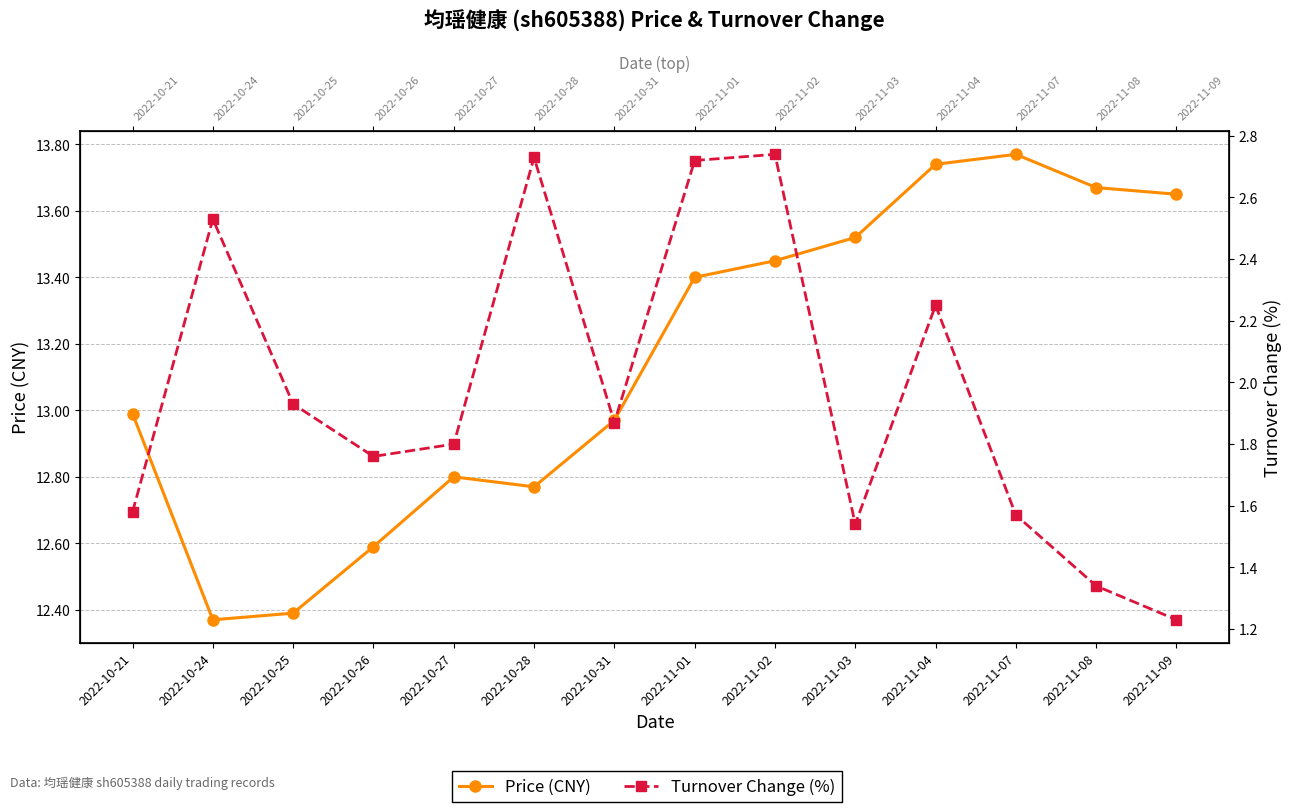

What position from the left is 2022-10-28?

6